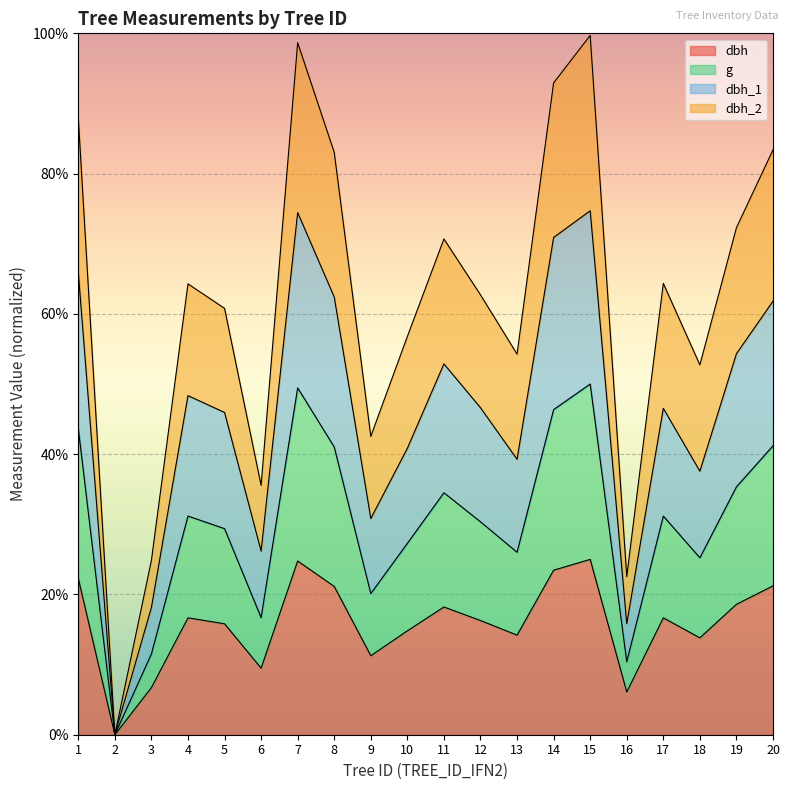

What is the maximum value for dbh?

25.0